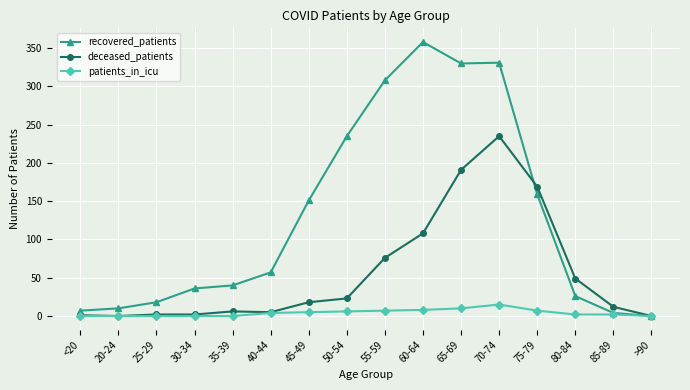

What is the highest value of the patients_in_icu series?

15